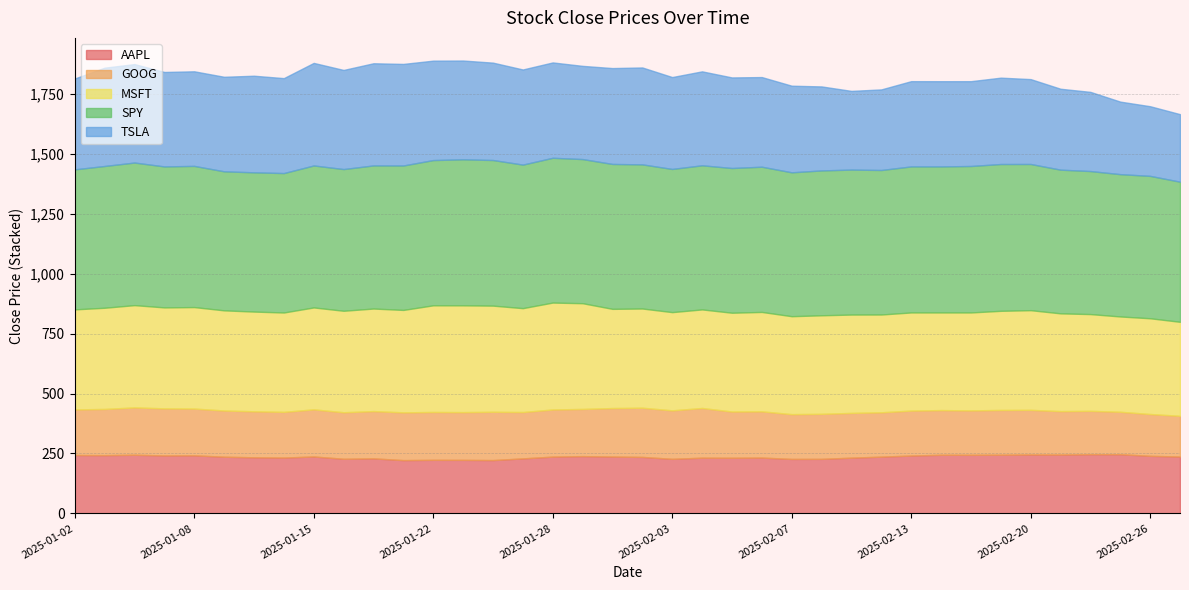

Reading right to left, extract all data points from this chart.

AAPL: 237.3	240.4	247.0	247.1	245.6	245.8	244.9	244.5	244.6	241.5	236.9	232.6	227.7	227.4	233.0	232.2	232.5	227.8	235.7	237.3	239.1	237.0	229.6	222.5	223.4	223.6	222.4	229.7	228.0	237.6	233.0	234.1	236.6	242.4	241.9	244.7	243.1	243.6
GOOG: 170.0	174.5	177.2	181.0	181.4	186.4	186.9	185.6	186.7	187.7	185.2	186.9	188.0	186.9	193.1	193.1	207.5	202.4	205.4	202.4	197.0	196.8	193.6	201.7	199.3	199.8	199.4	197.3	194.2	196.8	190.8	192.1	192.9	195.2	196.5	197.7	192.9	190.4
MSFT: 392.5	399.7	397.9	404.0	408.2	416.1	413.9	408.8	407.6	409.7	408.2	410.6	411.4	408.9	415.0	412.5	411.5	410.1	414.2	414.2	441.4	446.3	433.7	443.2	445.8	445.3	427.6	428.2	423.7	425.5	414.8	416.4	418.1	423.7	421.5	427.0	422.5	417.7
SPY: 585.0	594.5	594.2	597.2	599.9	610.4	612.9	611.5	609.7	609.7	603.4	605.3	604.9	600.8	606.3	604.2	601.8	597.8	601.8	605.0	601.8	604.5	599.4	608.0	609.8	606.4	603.0	597.6	591.6	592.8	582.2	581.4	580.5	589.5	588.6	595.4	592.0	584.6
TSLA: 281.9	290.8	302.8	330.5	337.8	354.4	360.6	354.1	355.8	355.9	336.5	328.5	350.7	361.6	374.3	378.2	392.2	383.7	404.6	400.3	389.1	398.1	397.1	406.6	412.4	415.1	424.1	426.5	413.8	428.2	396.4	403.3	394.7	394.9	394.4	411.1	410.4	379.3